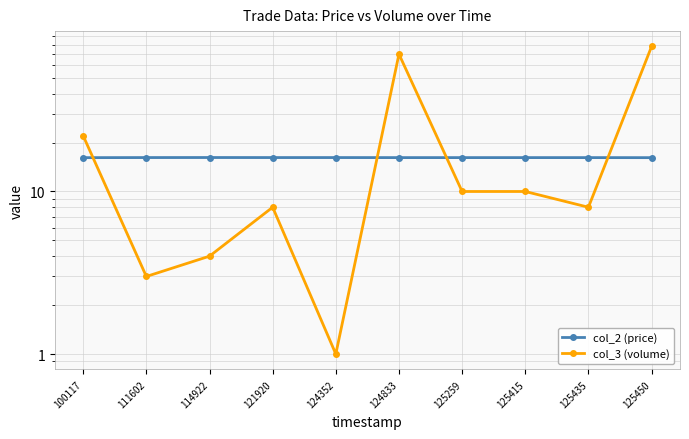

True or false: col_3 (volume) has a value of 4.0 at 114922.

True